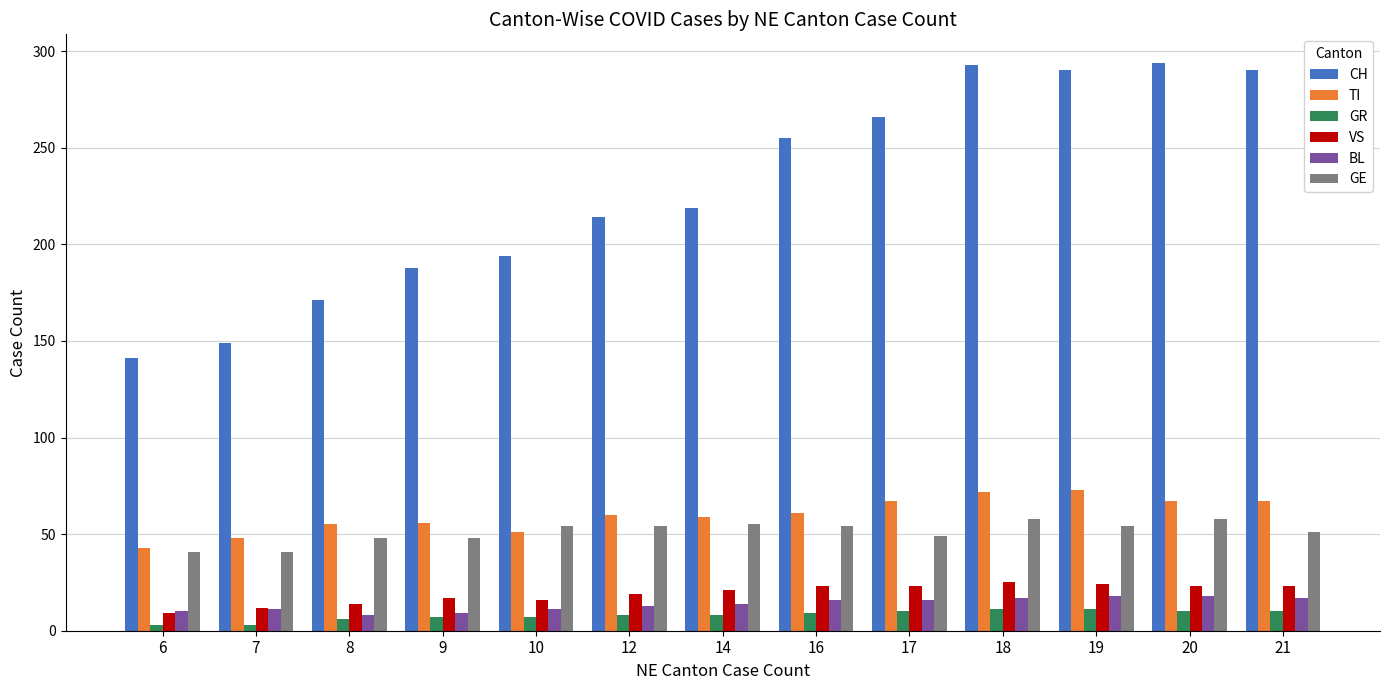

Is it true that BL equals 27 at 16?

False